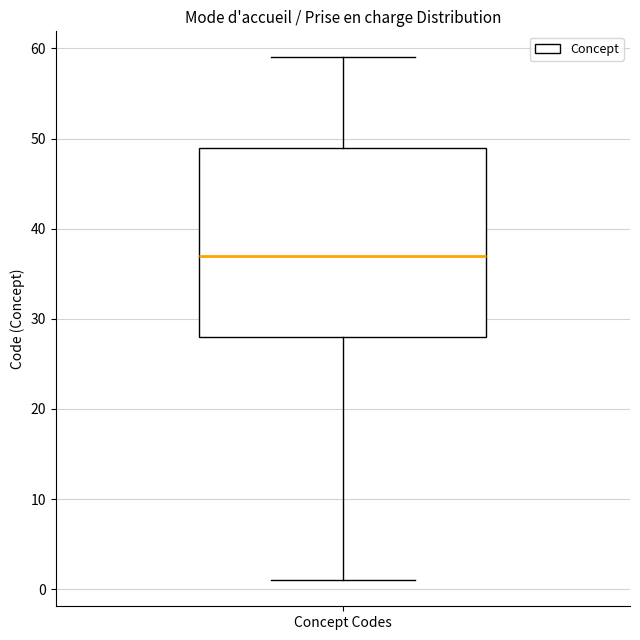

Transcribe this box plot: give where the median line is, the range the box spans, and where the two whiskers end, as read against the y-axis. The values are not printed on the chart, so give them approximately, as read against the axis.

median 37, box 28 to 49, whiskers 1 to 59